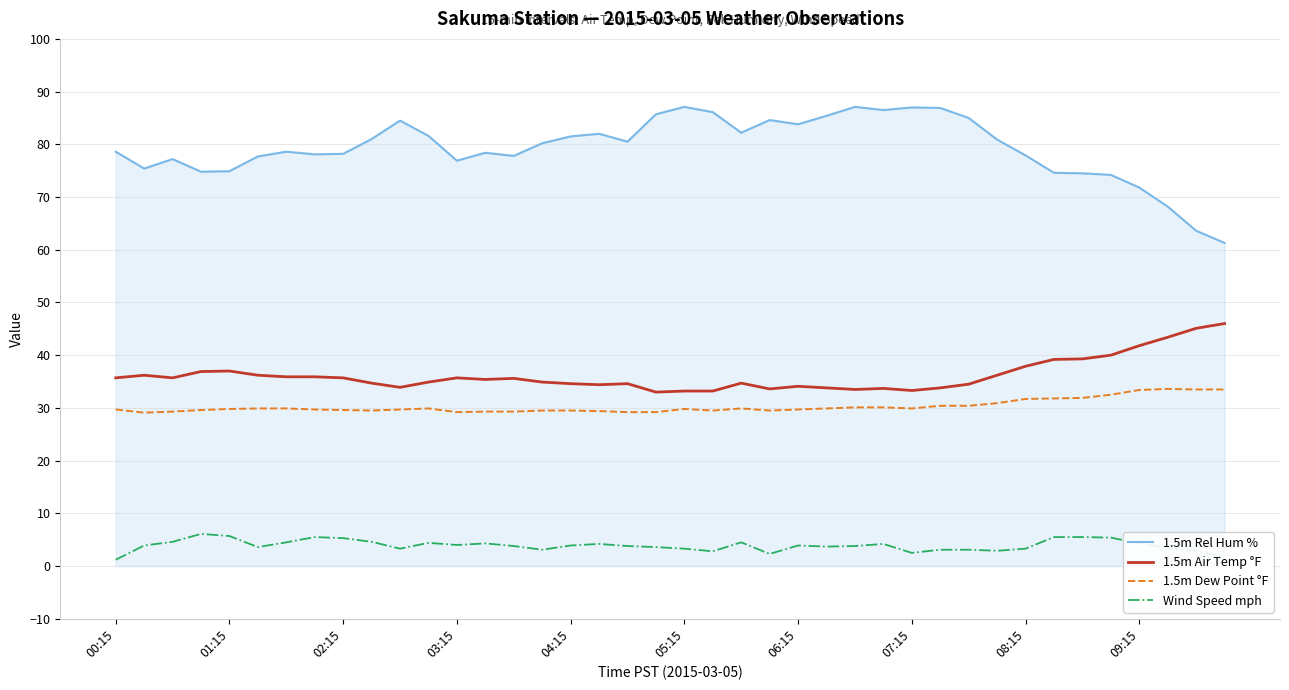

What is the smallest value displayed?

1.2